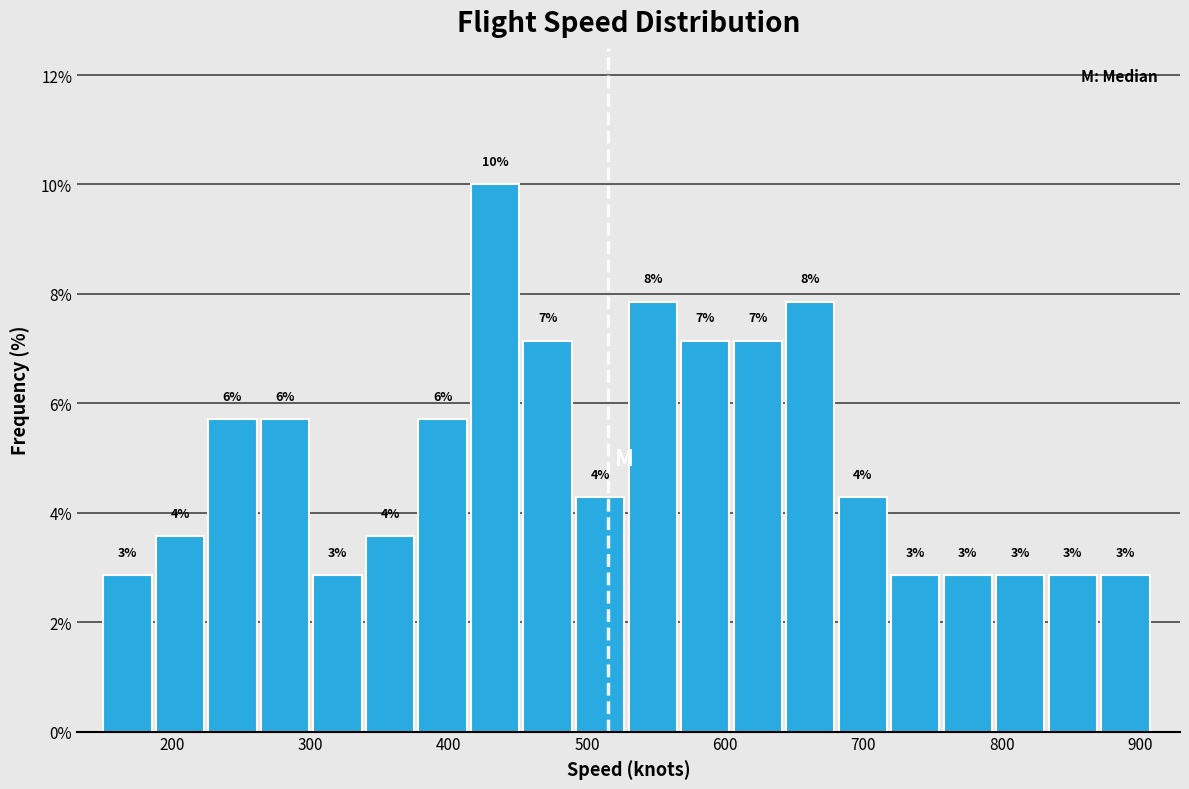

Around what value on the x-axis is the tallest bar? Give the approximate position of its centre, as read against the axis.

430